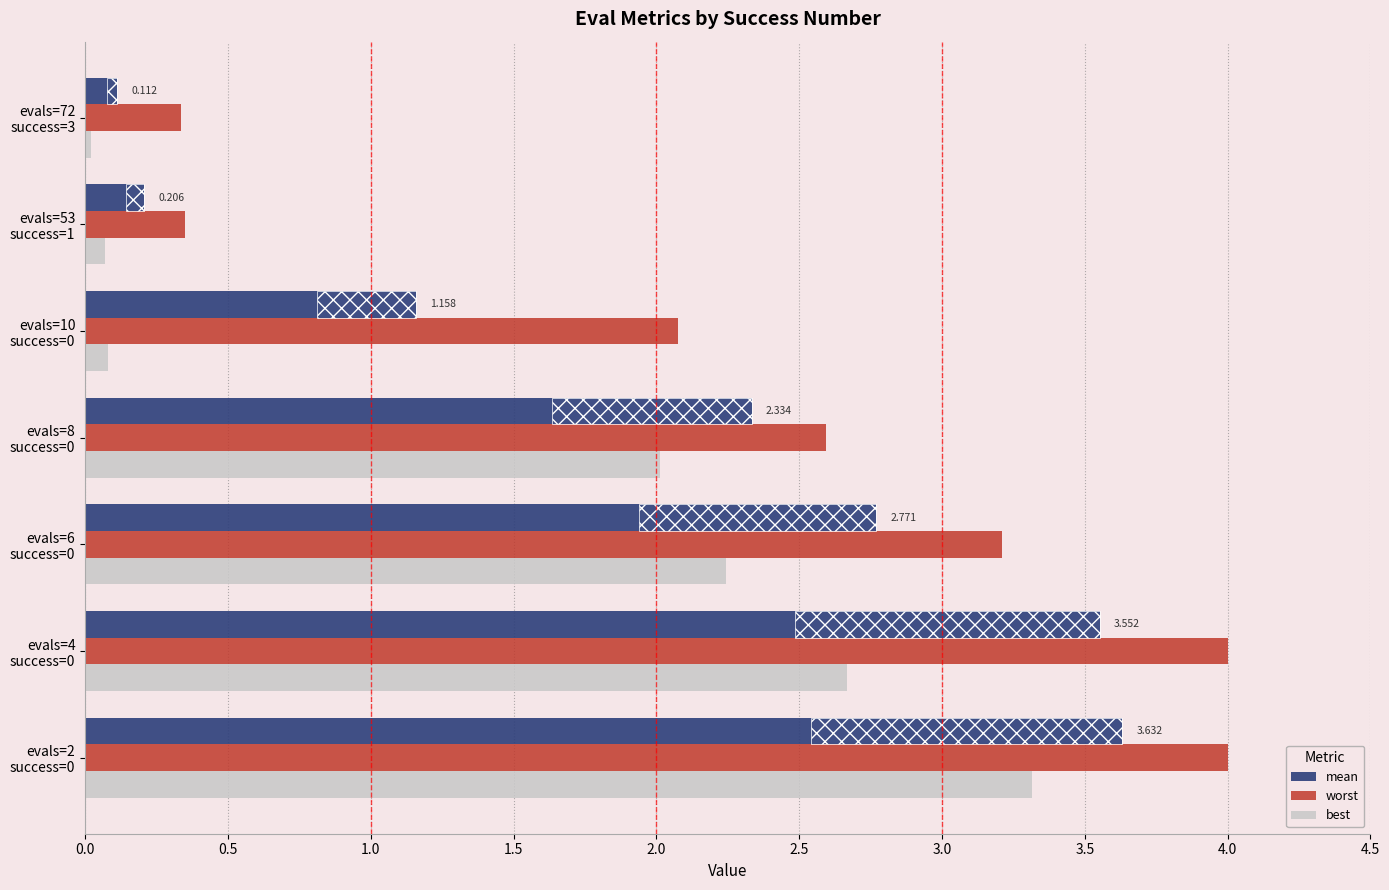

What is the value of the mean bar at the 1st from the left?

3.6